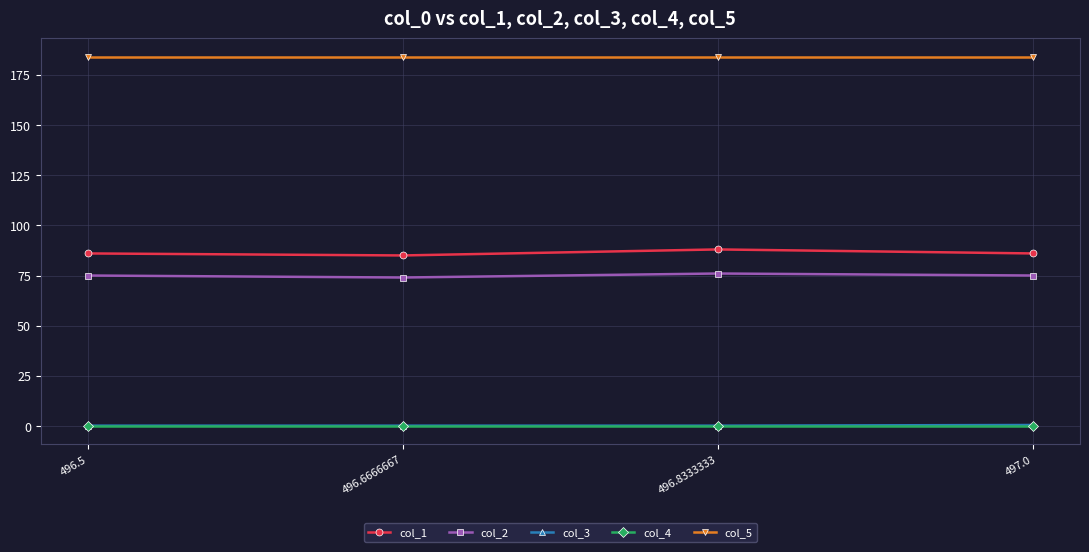

Is the value of col_2 at 496.5 greater than the value of col_5 at 496.8333333?

No